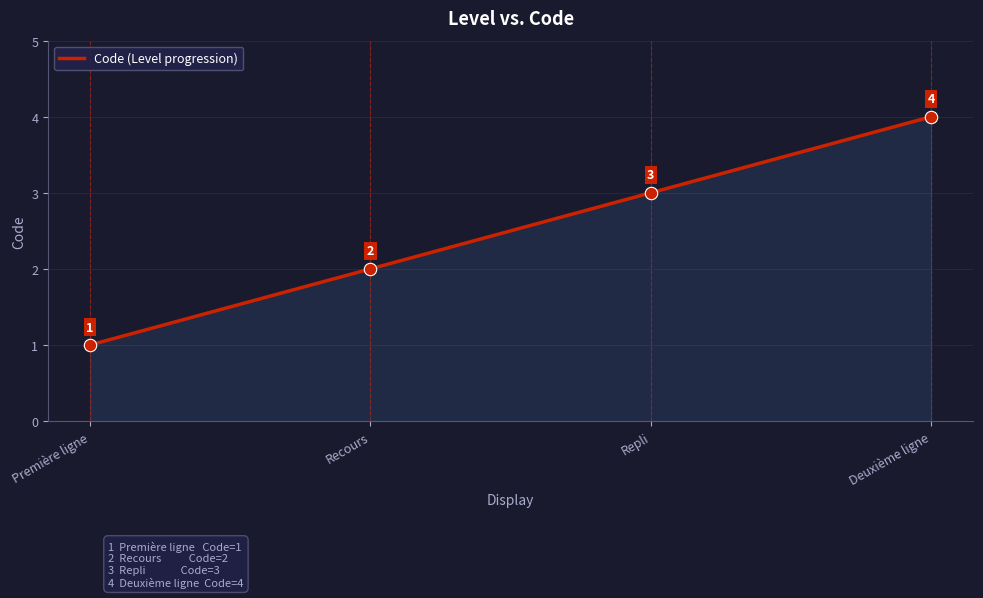

Which has a higher value, Deuxième ligne or Première ligne?

Deuxième ligne